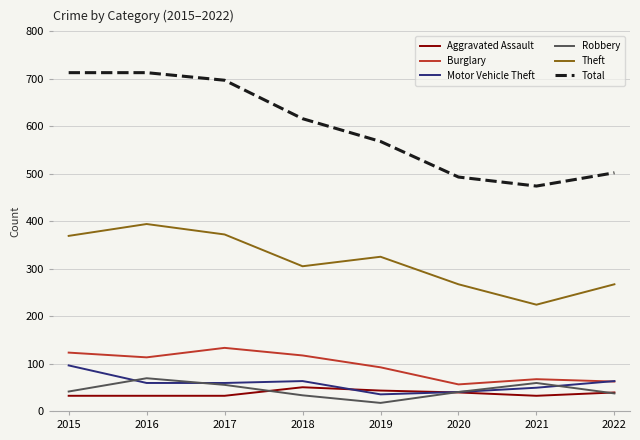

How many series are shown in this chart?

6